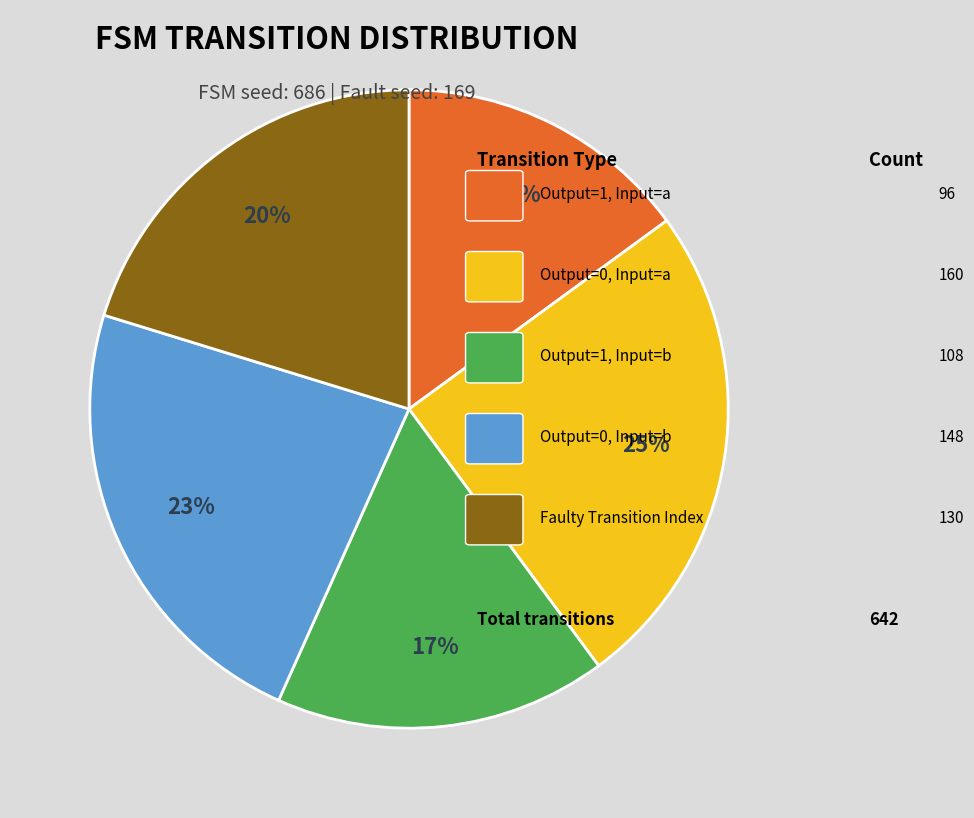

To the nearest percent, what is the average slice percentage?

20%